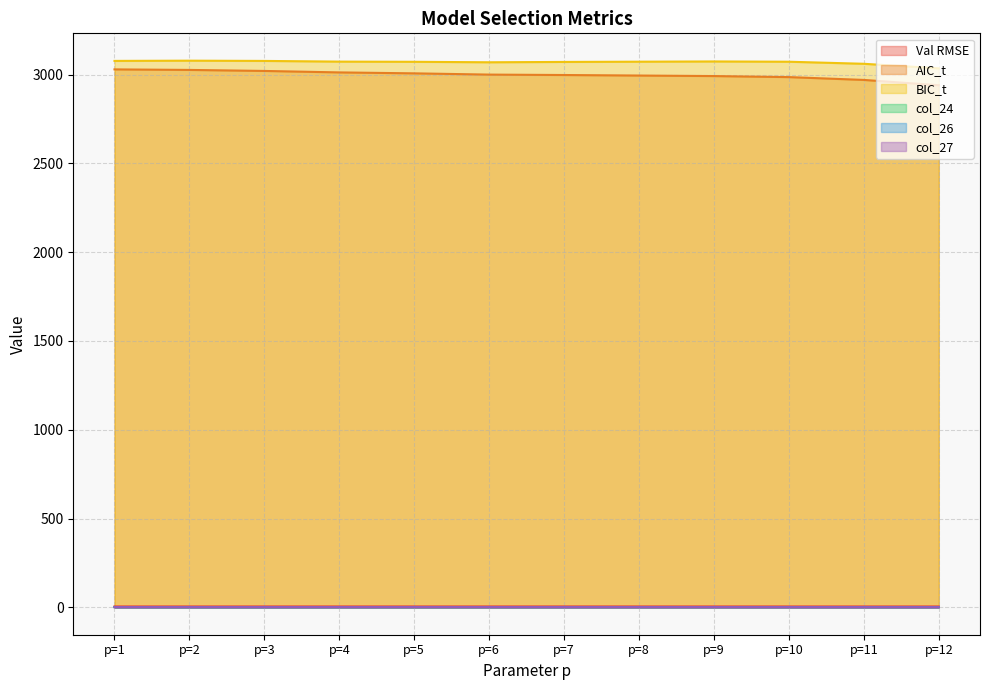

At which label does AIC_t first exceed 3000?

p=1